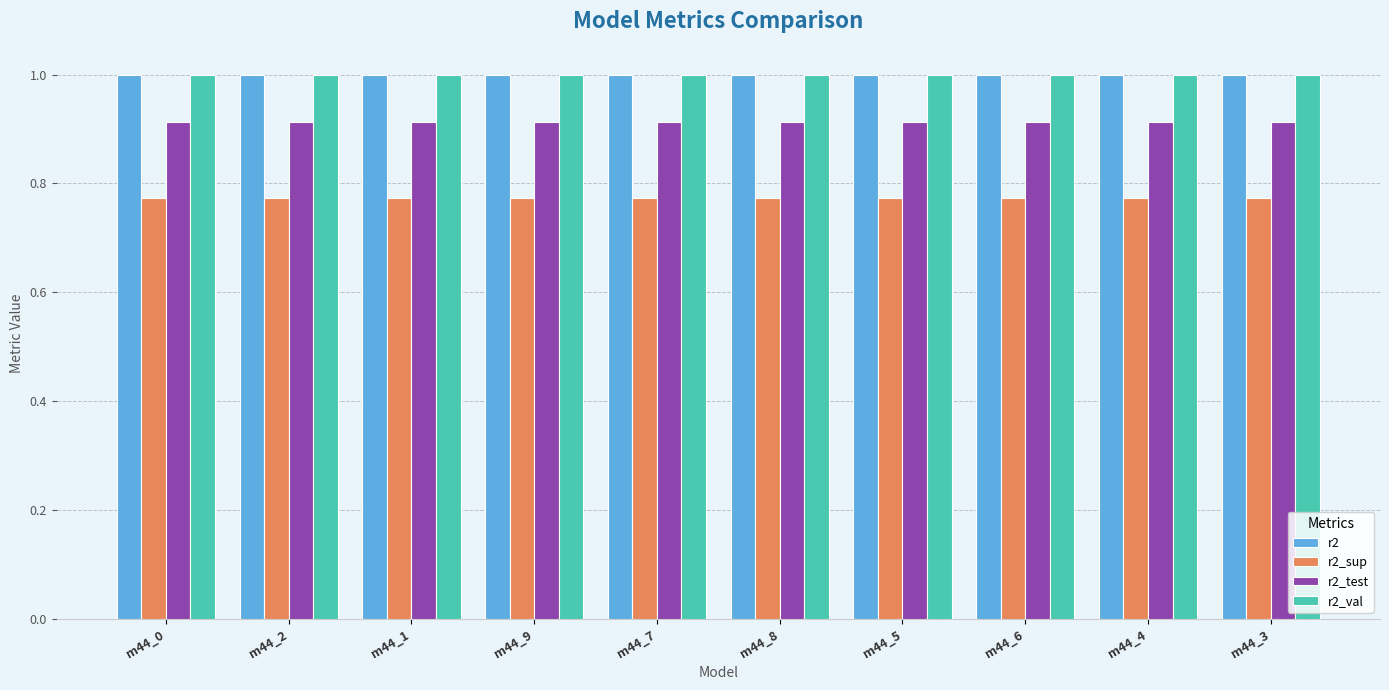

What is the maximum value shown in the chart?

1.0